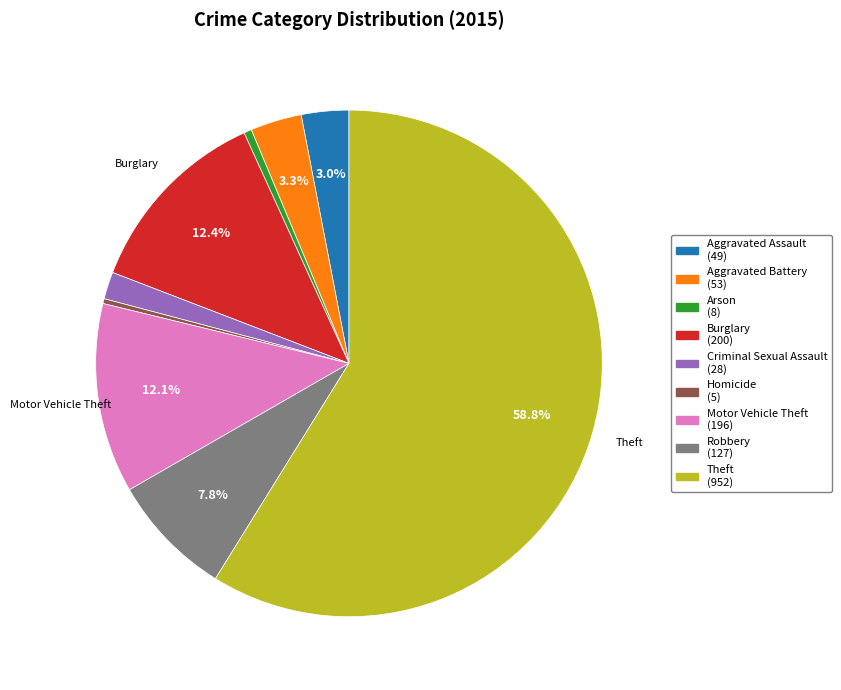

What is the total percentage of Robbery and Burglary?

20.2%